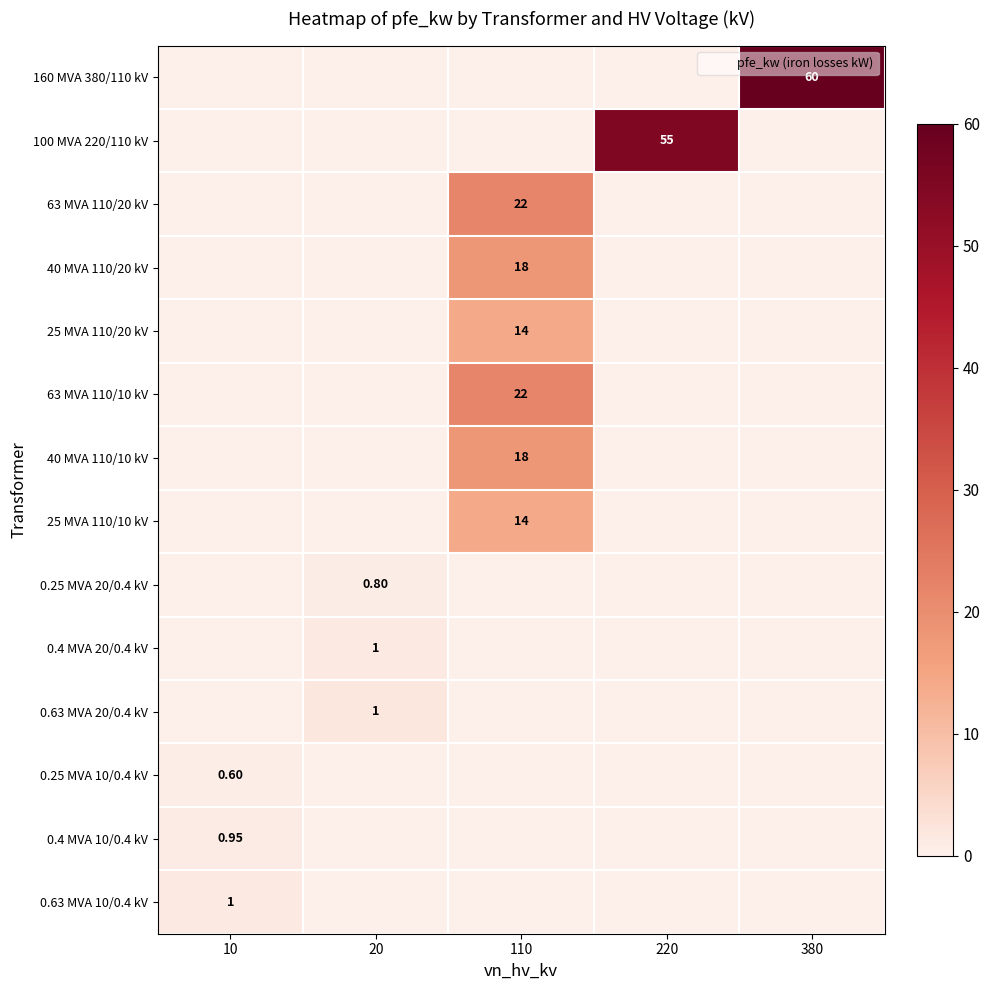

List the labels in order of 100 MVA 220/110 kV value, smallest first.

10, 20, 110, 380, 220